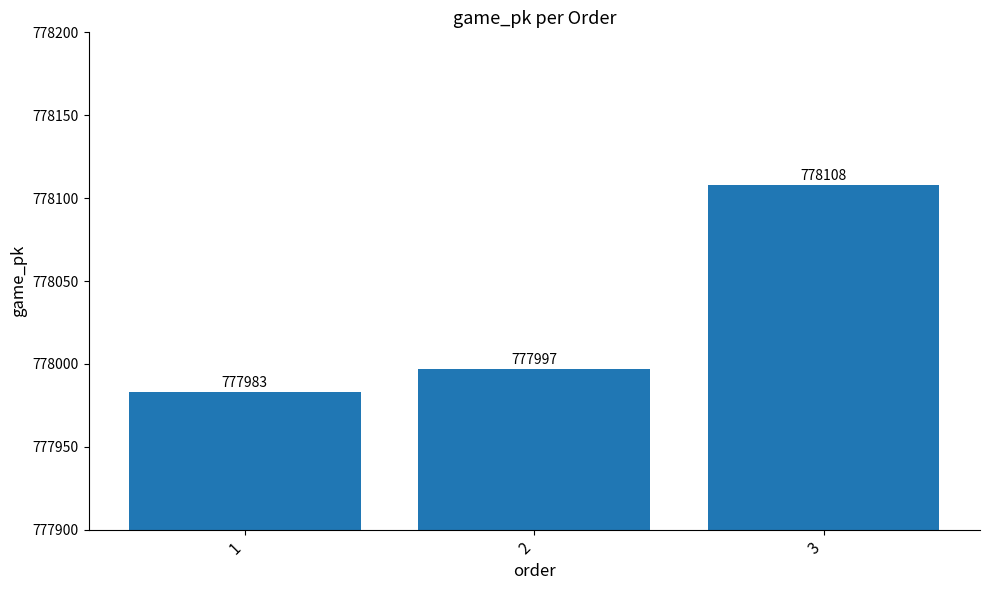

What is the minimum value shown in the chart?

777983